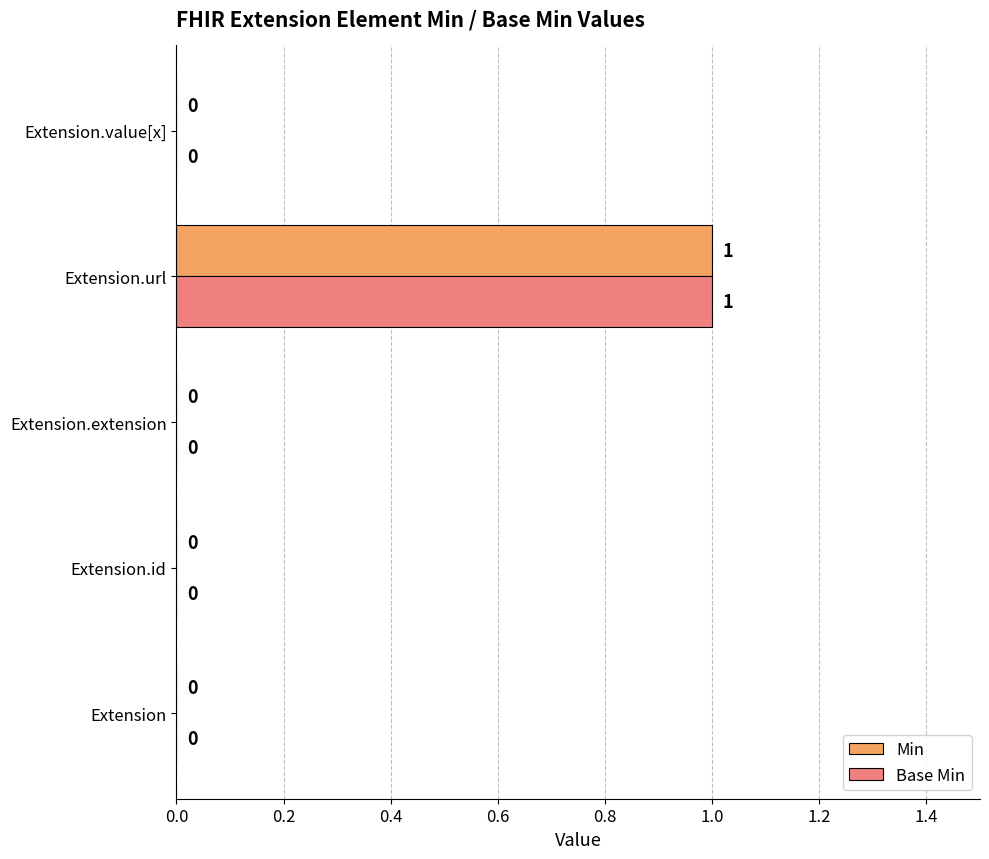

At which category does the chart reach its peak across all series?

Extension.url